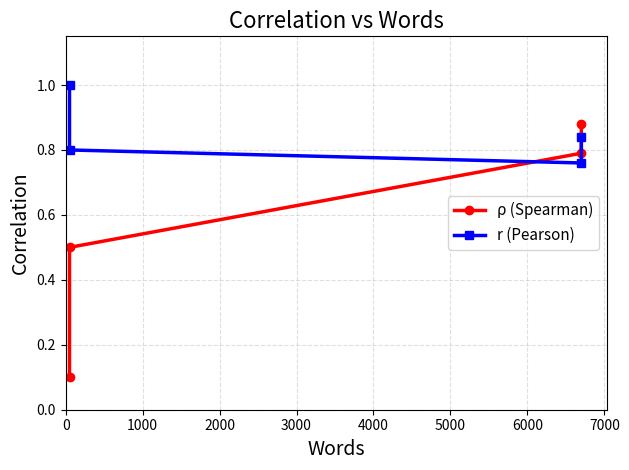

Which has a higher value, 3000 or 1000?

3000